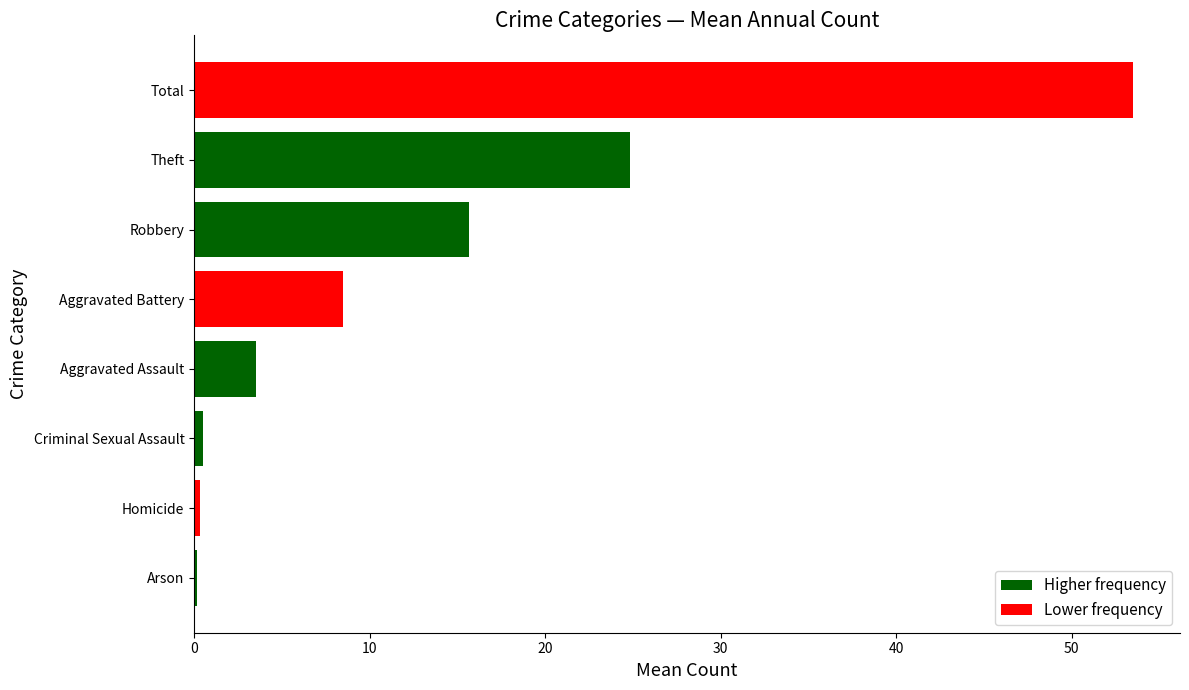

What is the approximate value at Robbery?

15.7